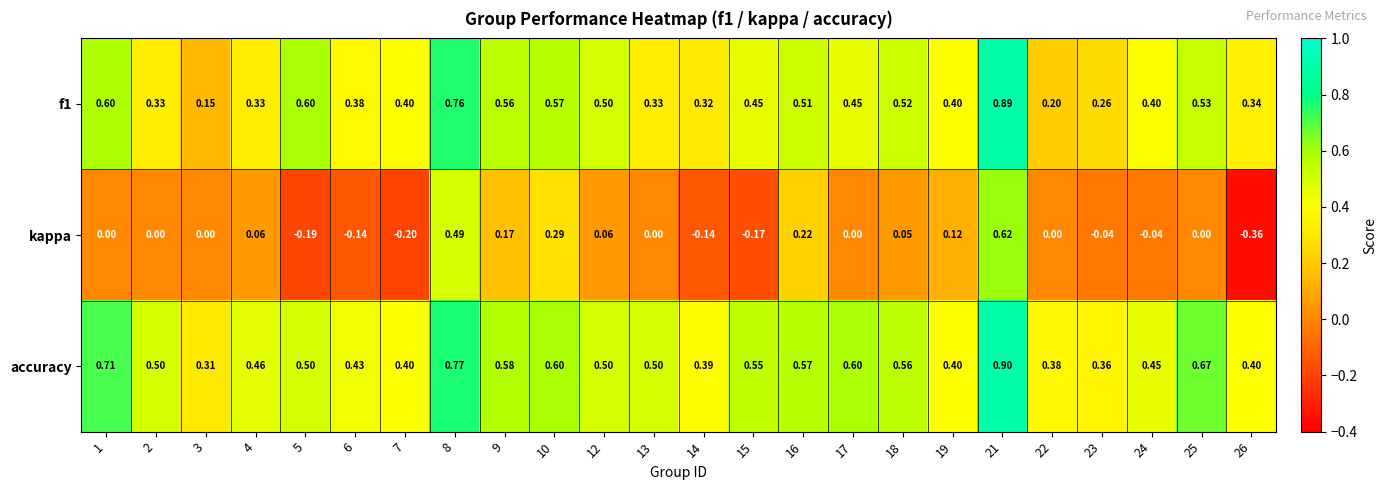

Is the value of kappa at 1 greater than the value of accuracy at 19?

No